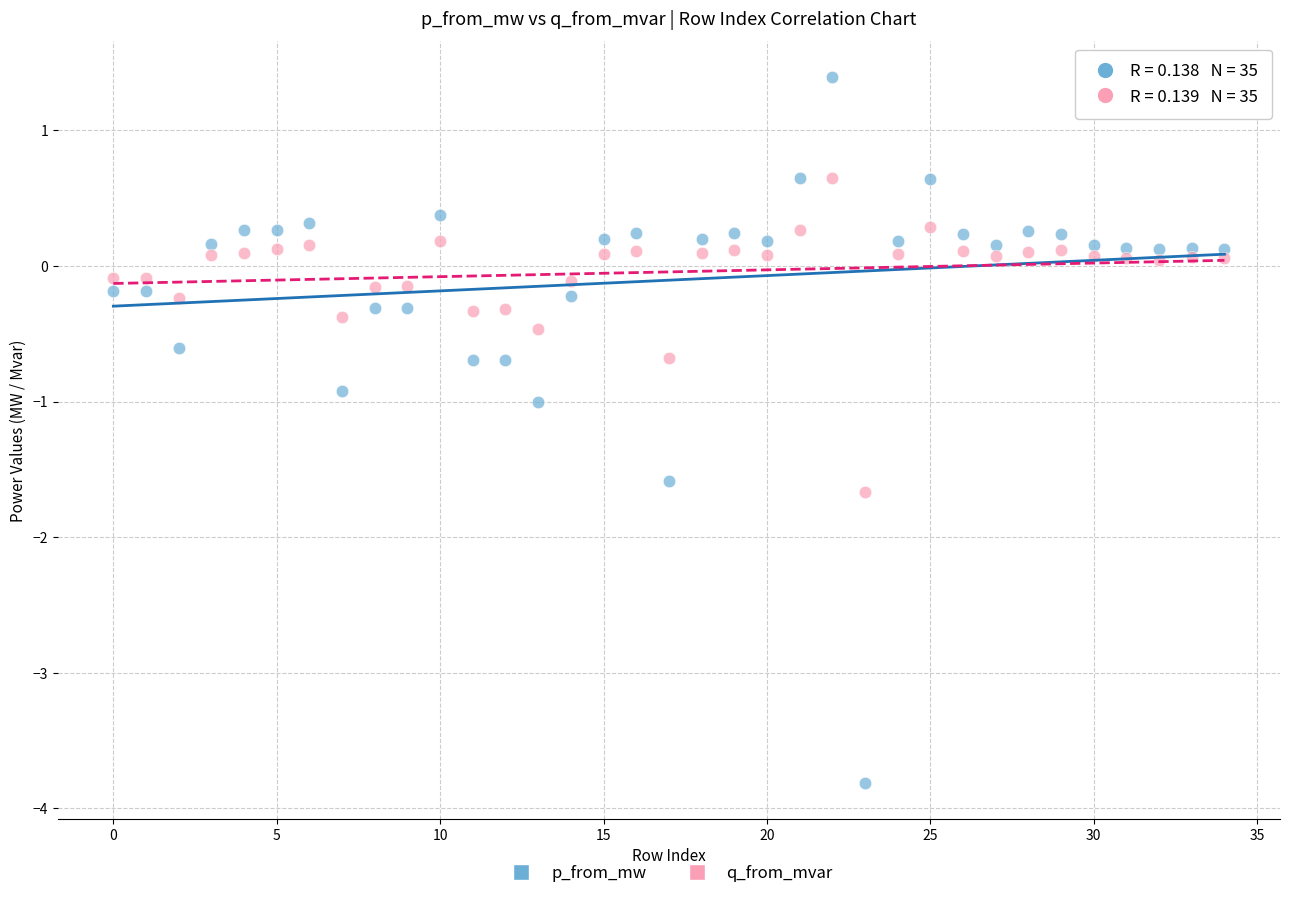

What are all the series names shown in the legend?

p_from_mw, q_from_mvar